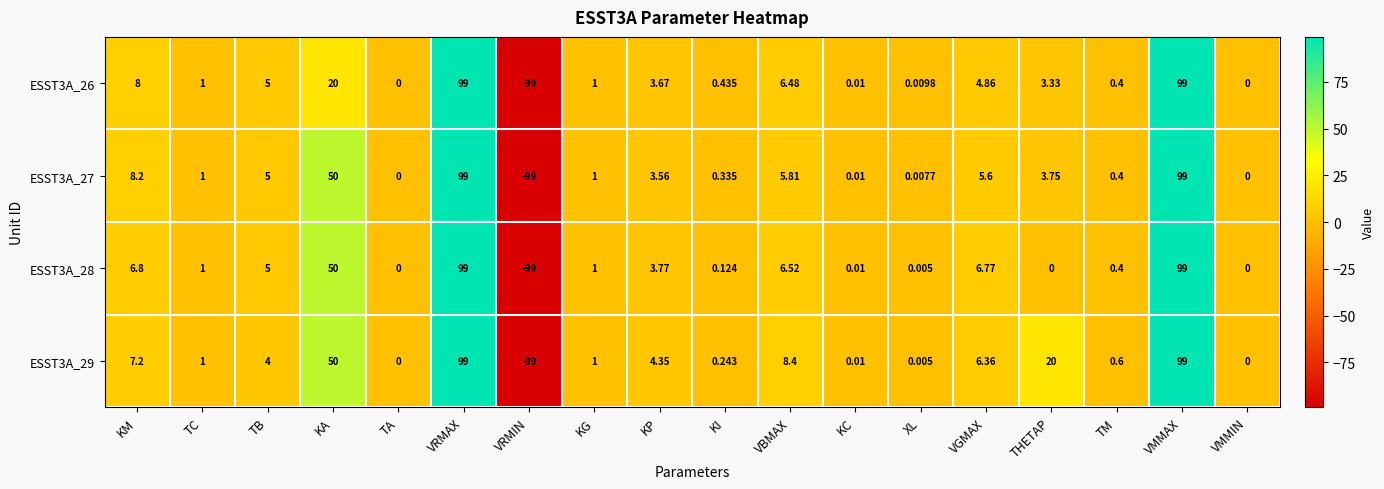

Where does the ESST3A_28 series first go above 1?

KM